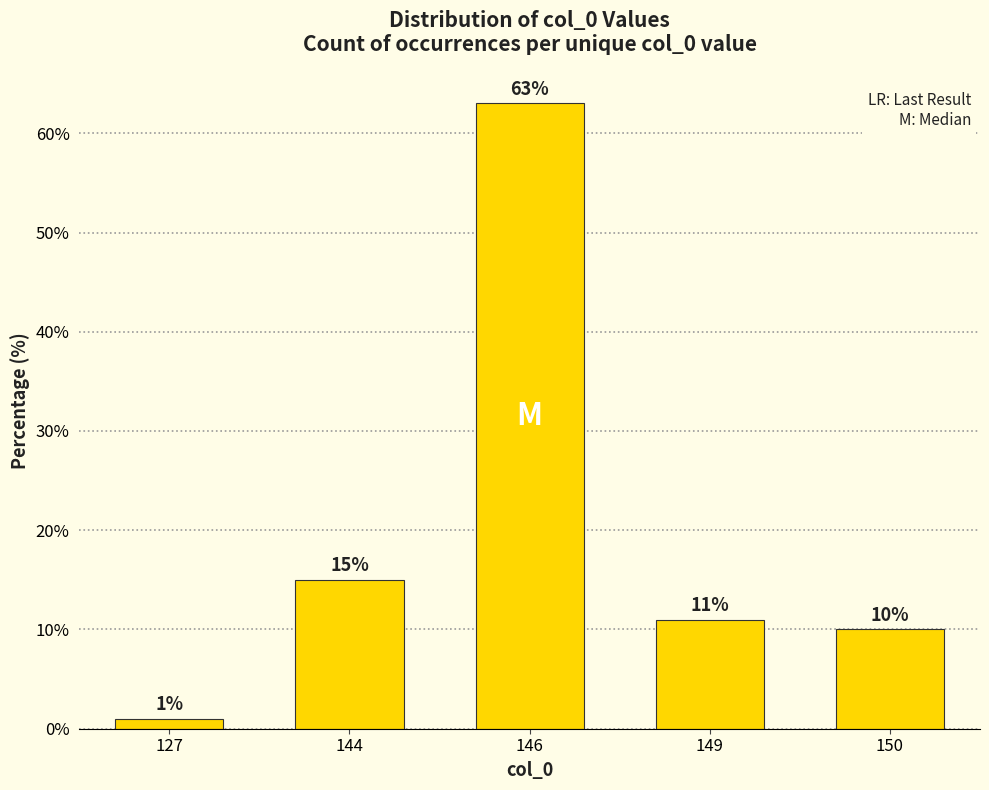

List the labels in order of value, largest first.

146, 144, 149, 150, 127